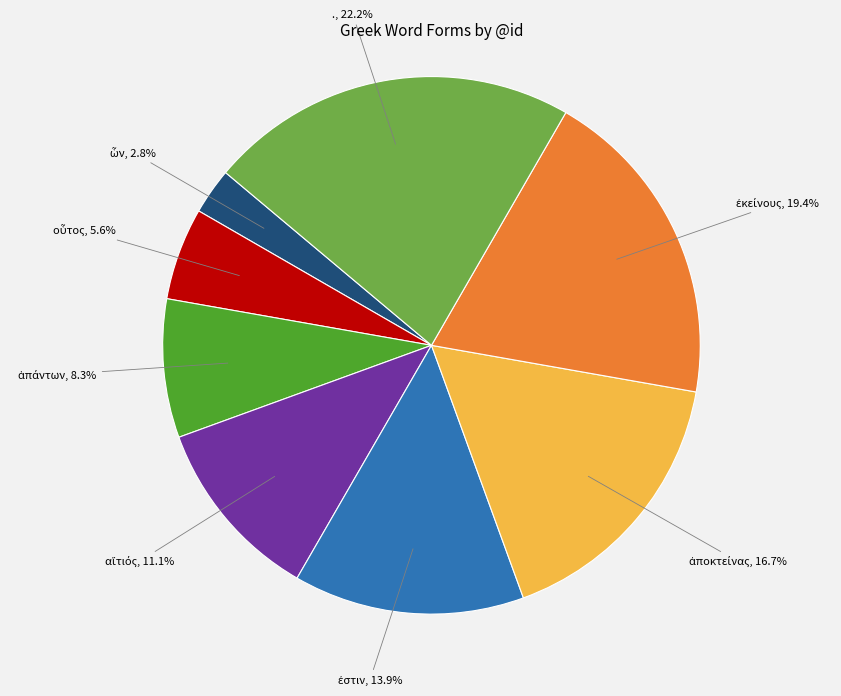

How many slices are in this pie chart?

8